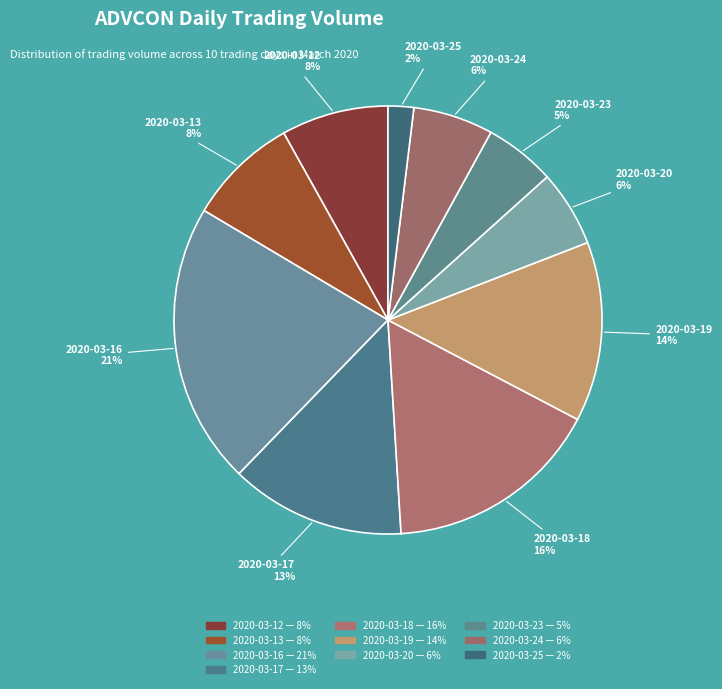

Does any single category account for the majority?

No